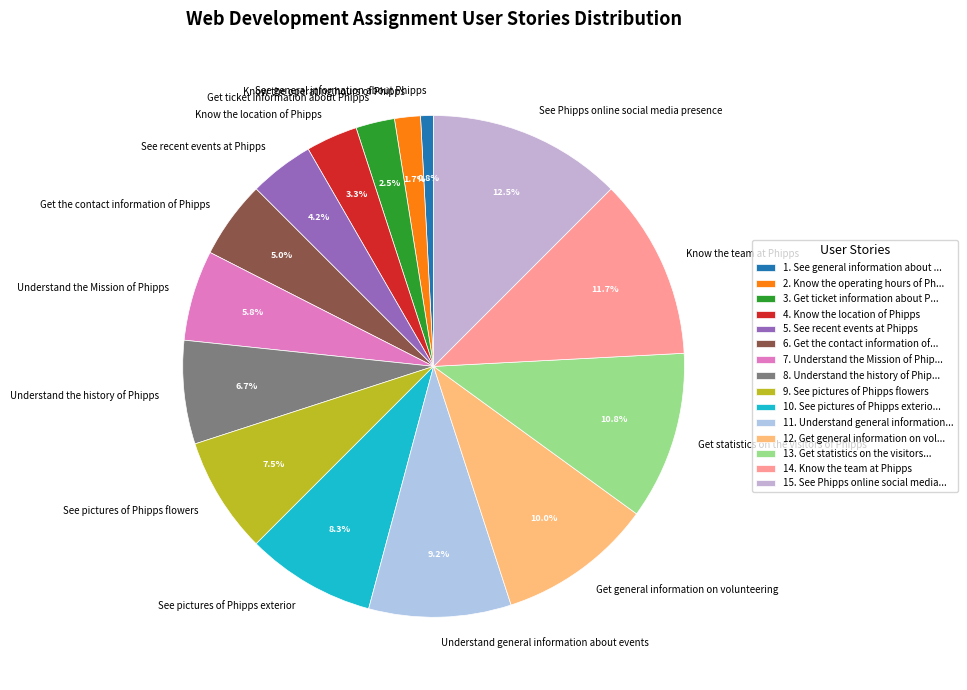

What portion of the pie excludes Know the team at Phipps?

88.3%